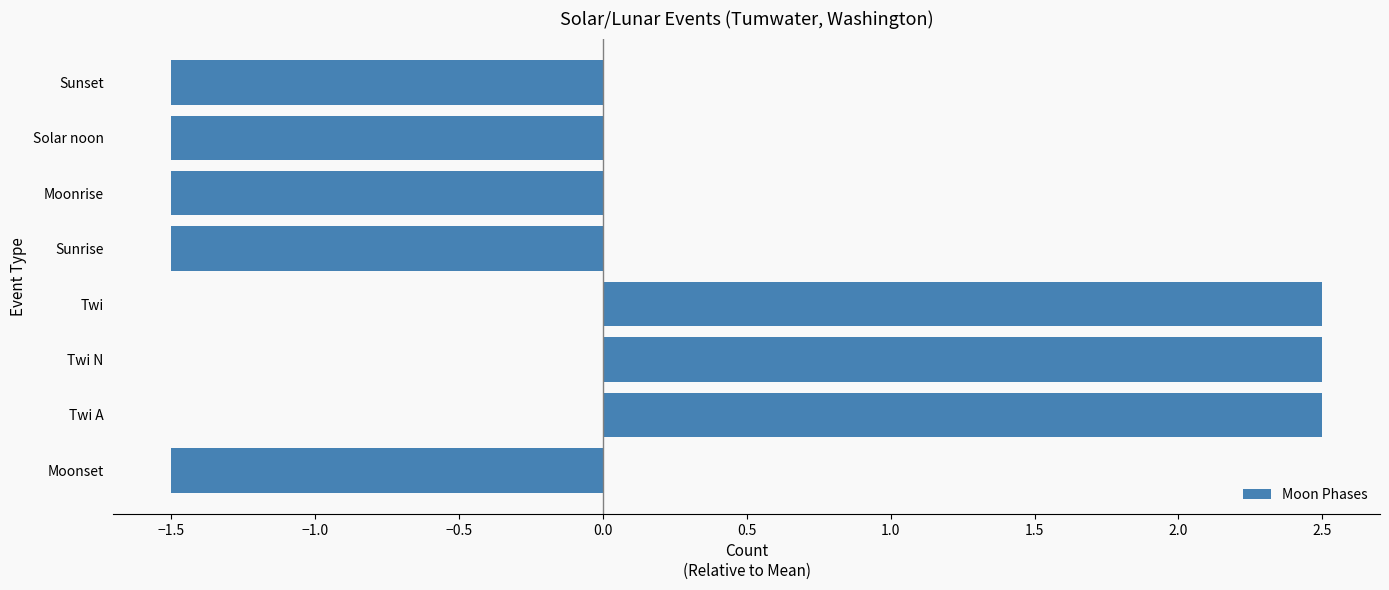

The value at Sunset is -1.5. True or false?

True